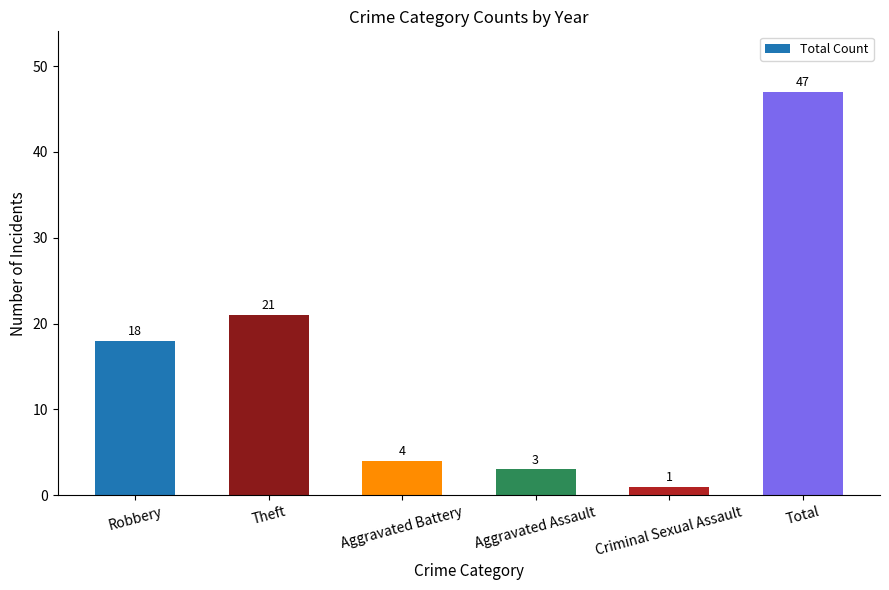

Reading right to left, extract all data points from this chart.

Total=47	Criminal Sexual Assault=1	Aggravated Assault=3	Aggravated Battery=4	Theft=21	Robbery=18